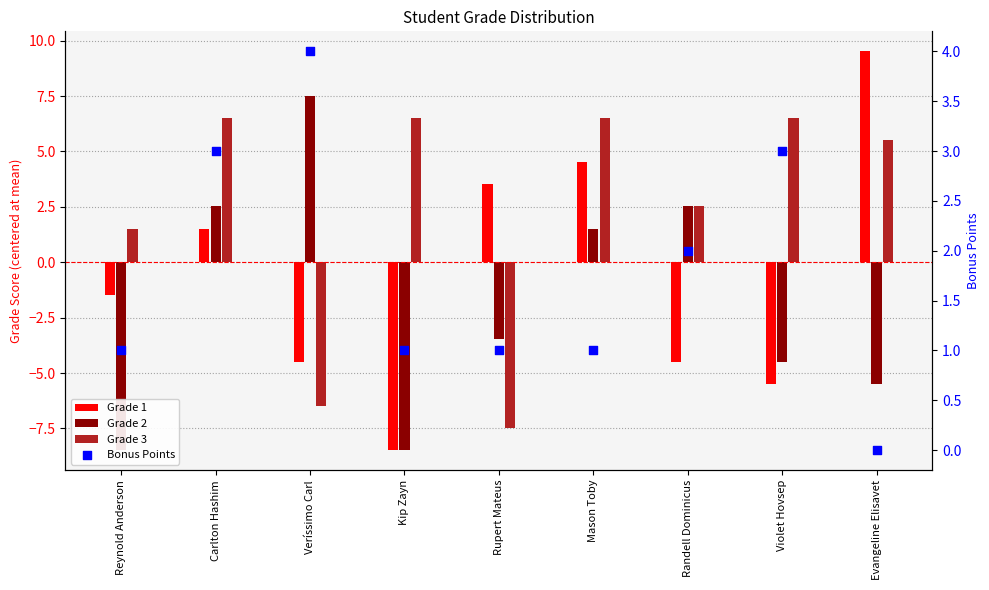

What is the change in value from Kip Zayn to Evangeline Elisavet?

-1